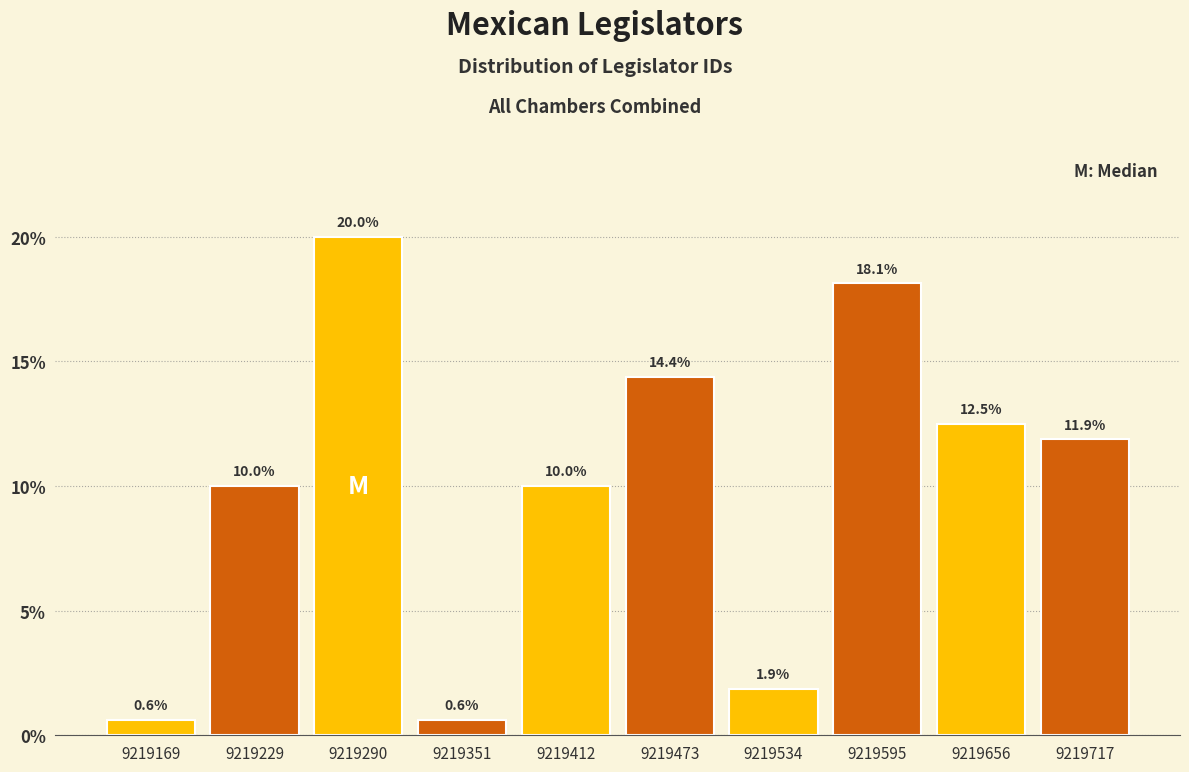

Reading right to left, transcribe all the data shown in this chart.

9219717=11.9	9219656=12.5	9219595=18.1	9219534=1.9	9219473=14.4	9219412=10.0	9219351=0.6	9219290=20.0	9219229=10.0	9219169=0.6